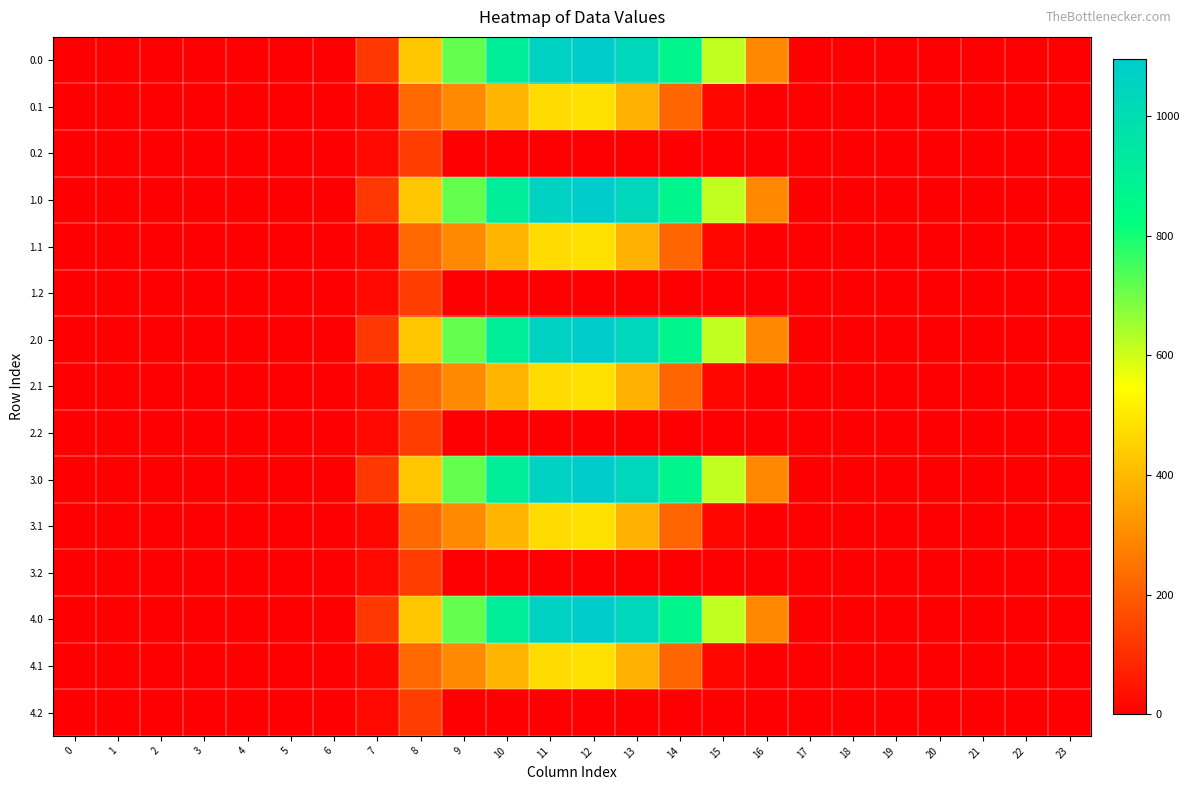

What is the difference between the highest and lowest values at 9?

716.9